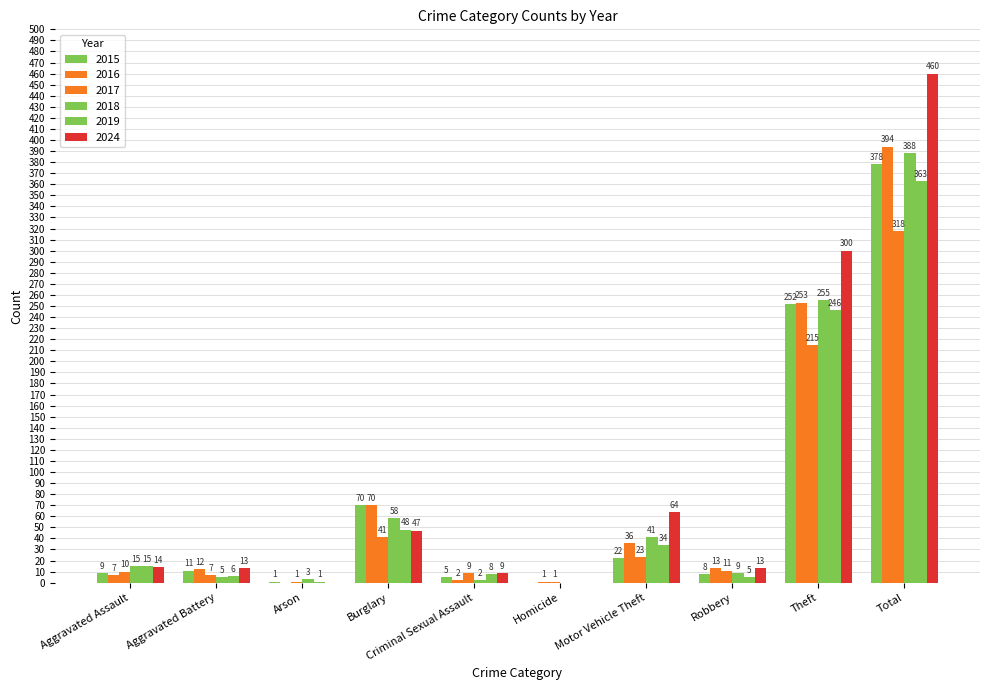

What position from the right is Burglary?

7